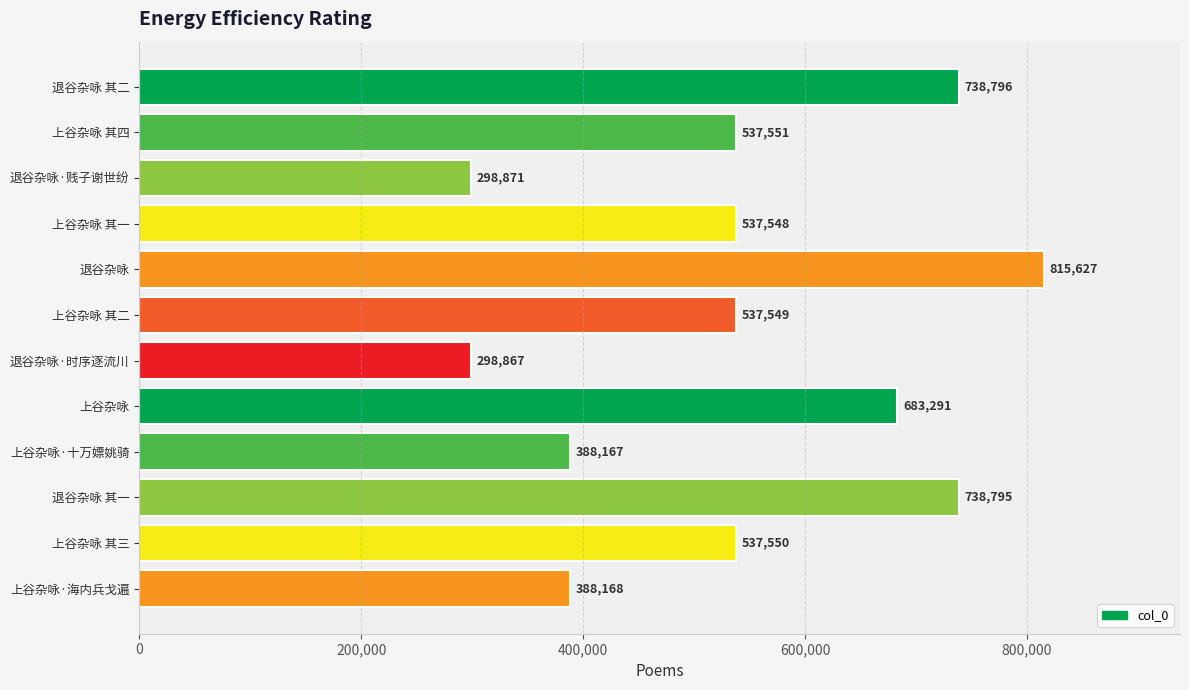

Which has a higher value, 上谷杂咏·十万嫖姚骑 or 退谷杂咏·贱子谢世纷?

上谷杂咏·十万嫖姚骑